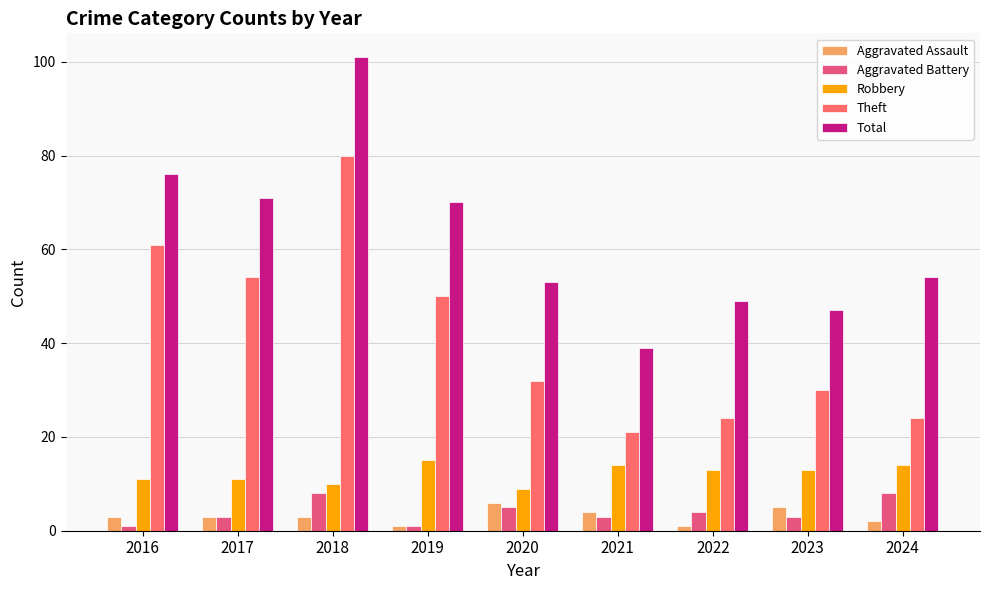

What is the maximum value shown in the chart?

101